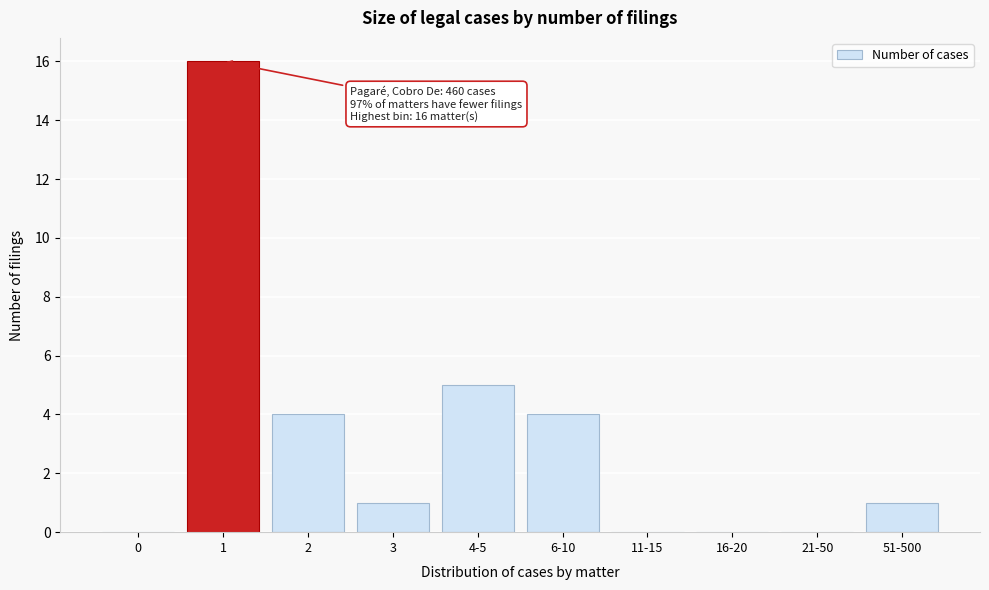

Reading left to right, list all the values displayed in this chart.

0=0	1=16	2=4	3=1	4-5=5	6-10=4	11-15=0	16-20=0	21-50=0	51-500=1